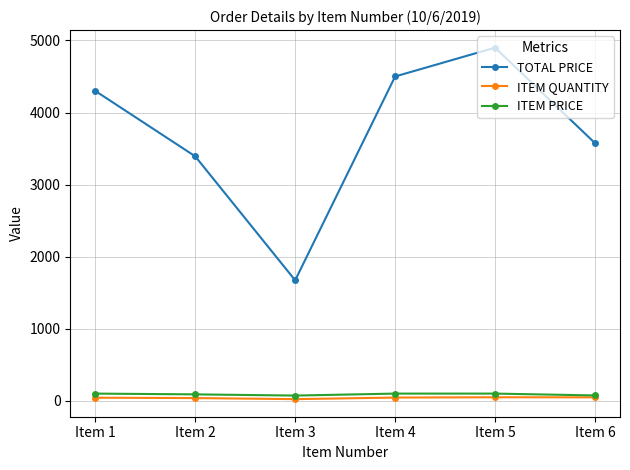

What value does the ITEM QUANTITY series have at Item 6?

48.0